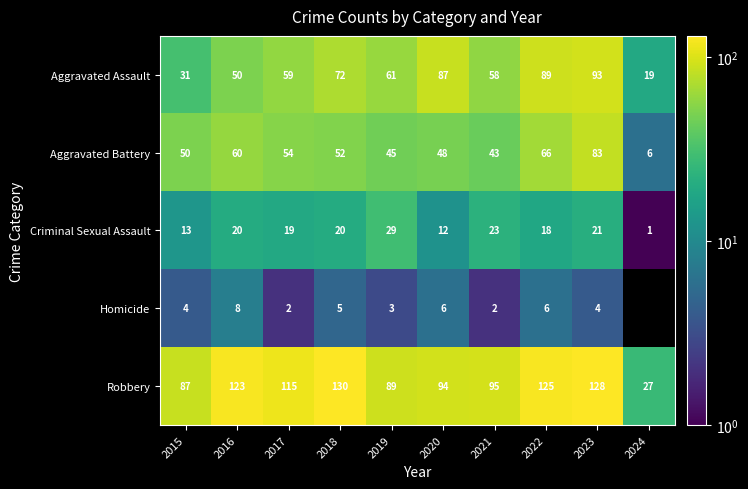

How many distinct data groups are displayed?

5